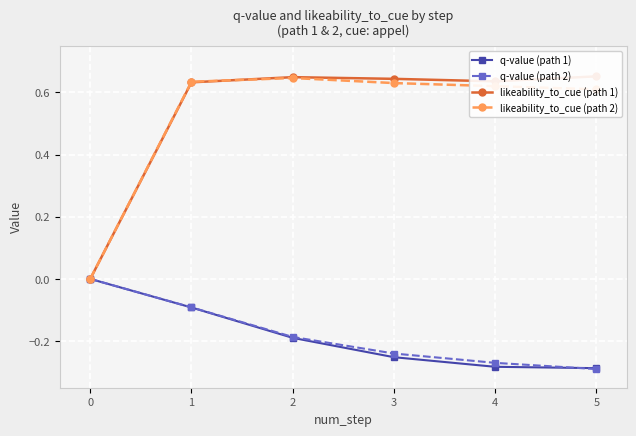

Reading right to left, extract all data points from this chart.

q-value (path 1): -0.3	-0.3	-0.3	-0.2	-0.1	-0.0
q-value (path 2): -0.3	-0.3	-0.2	-0.2	-0.1	-0.0
likeability_to_cue (path 1): 0.7	0.6	0.6	0.6	0.6	0.0
likeability_to_cue (path 2): 0.6	0.6	0.6	0.6	0.6	0.0